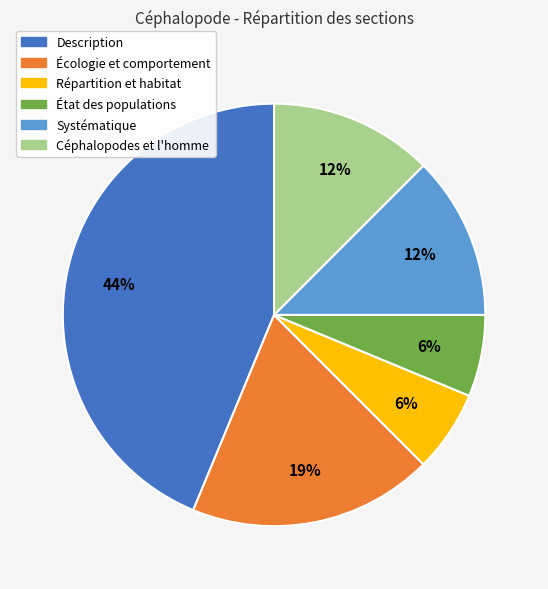

To the nearest percent, what is the average slice percentage?

17%